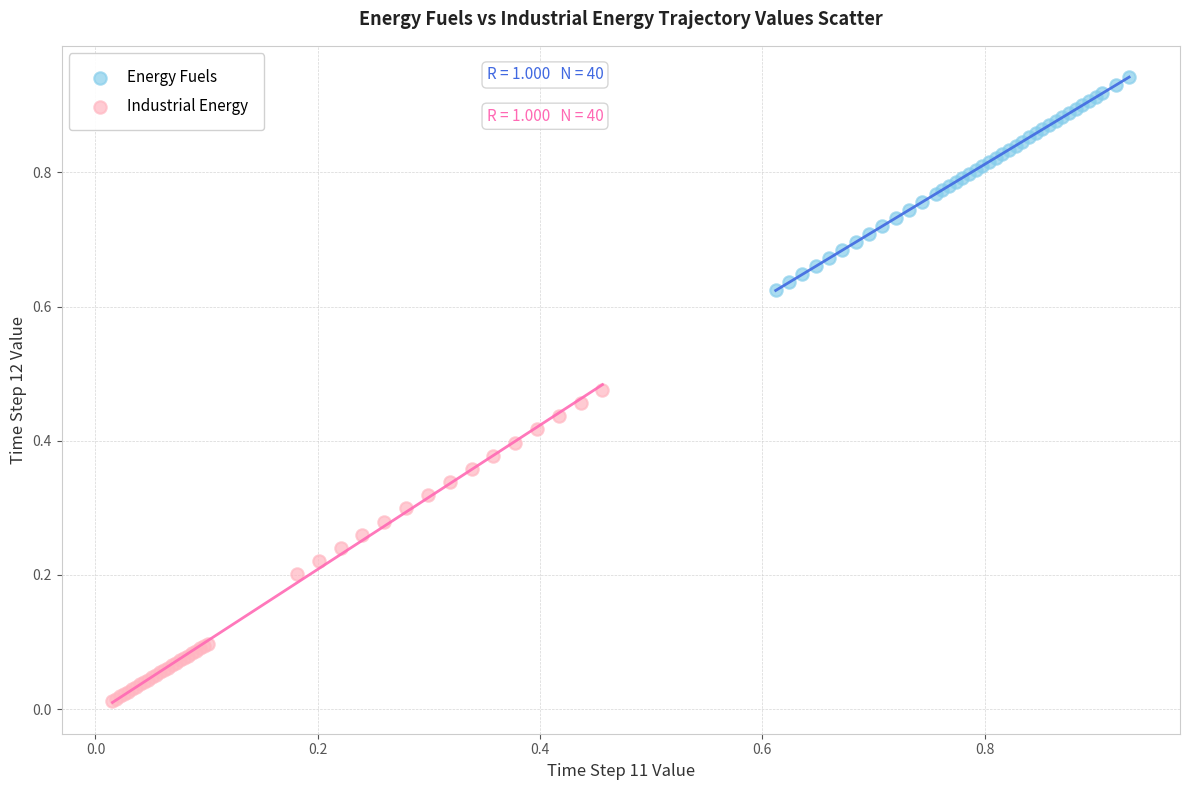

Which series reaches the minimum Y coordinate?

Industrial Energy